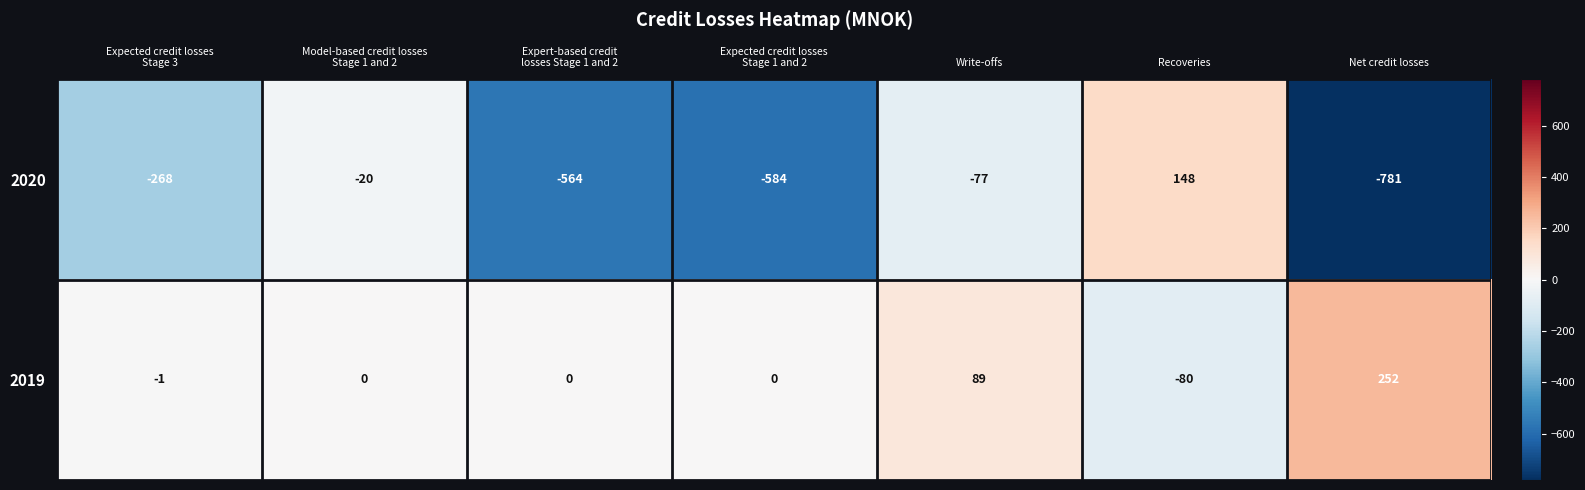

The value of 2019 at Net credit losses is 414. True or false?

False